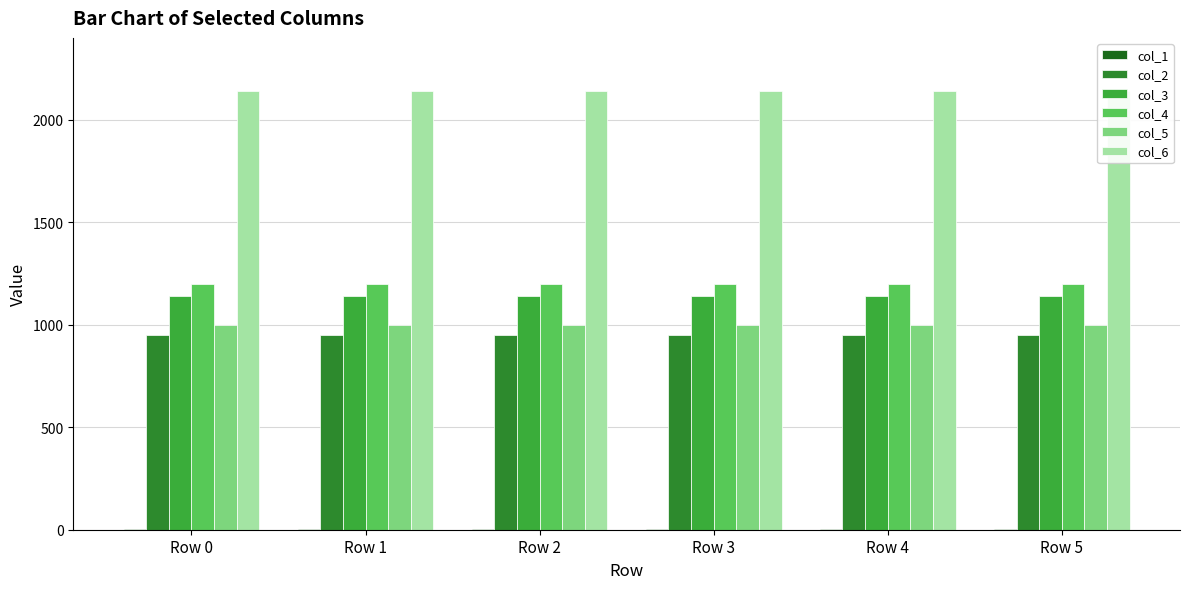

At which label is col_4 closest to 1200?

Row 0